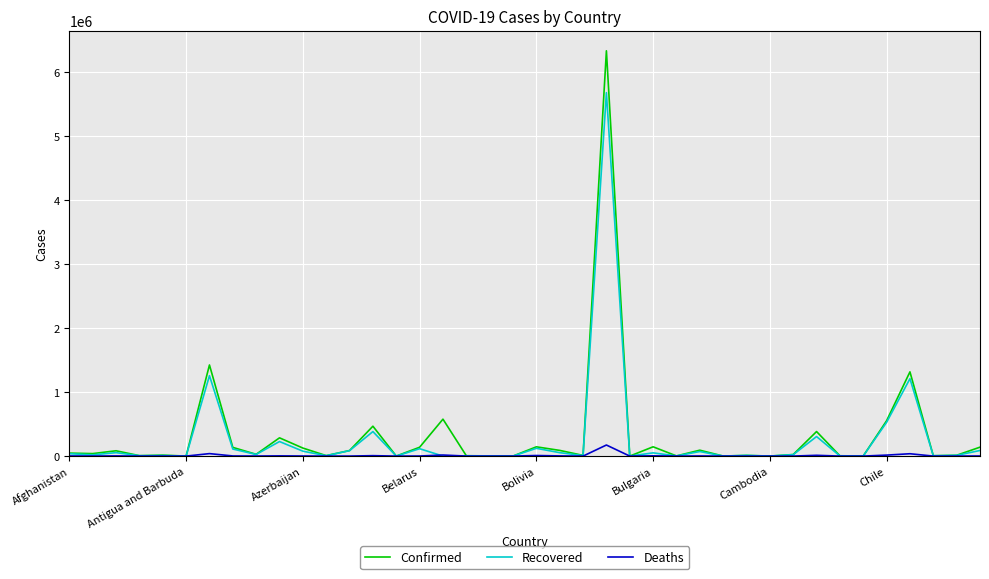

What is the highest value of the Deaths series?

173120